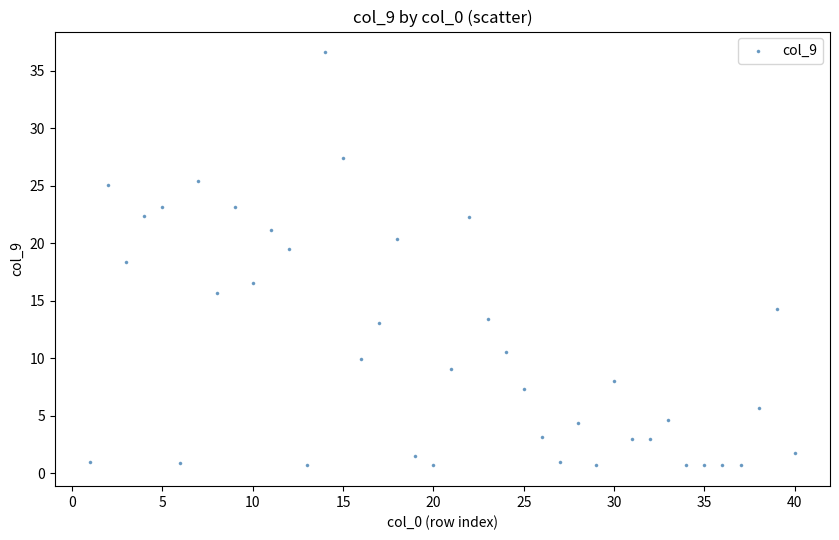

What Y value in the scatter plot is closest to 18?

18.4